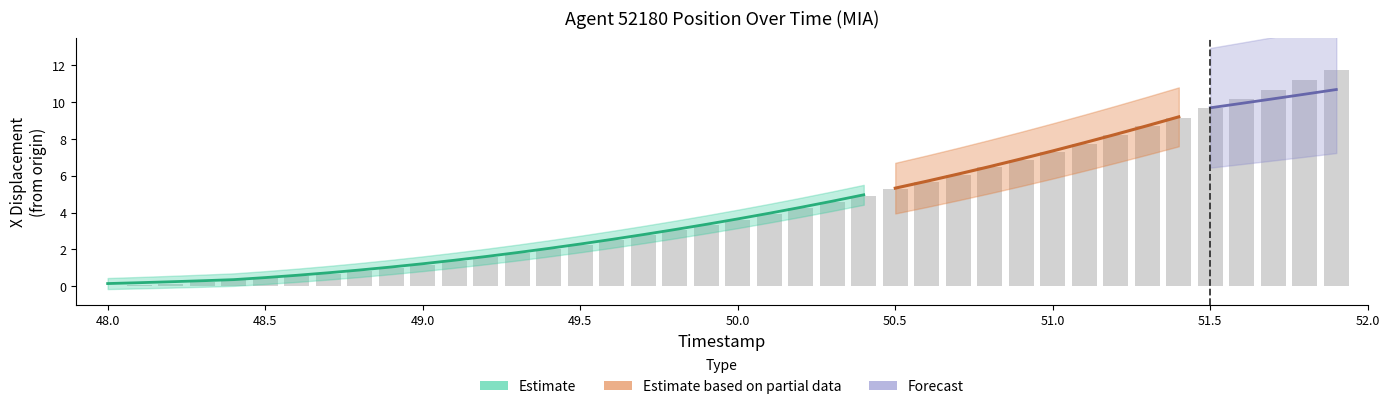

Does the chart contain any negative values?

No